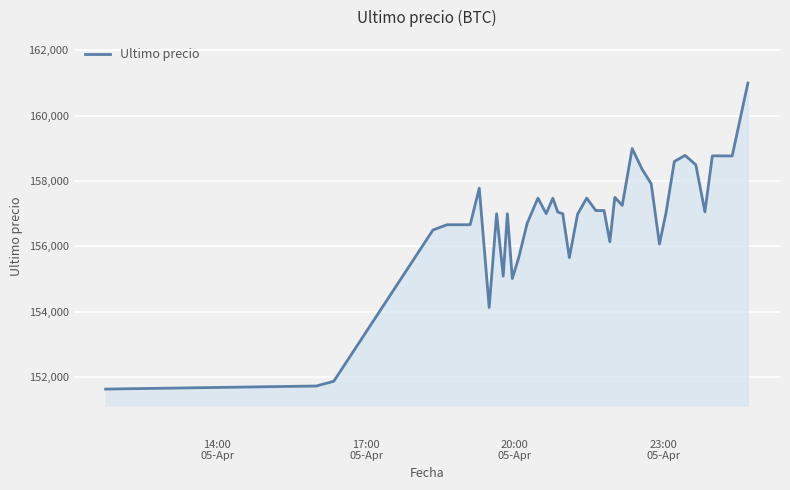

What is the greatest value displayed?

161000